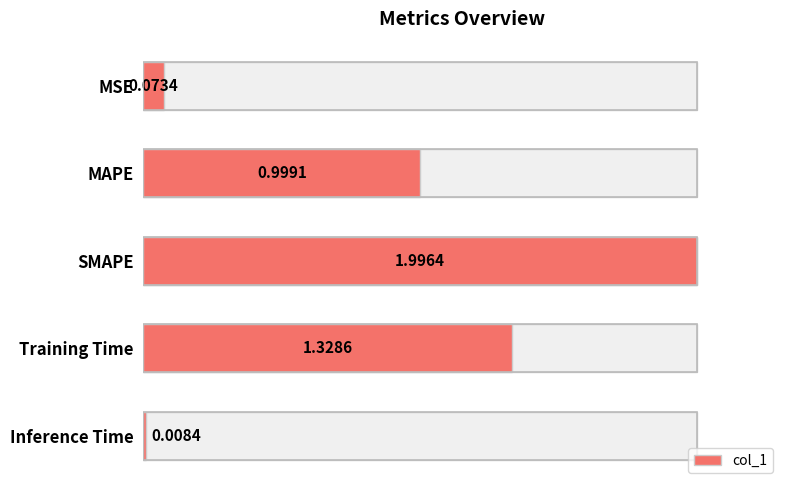

The chart shows a value of 1.4 at MAPE. True or false?

False